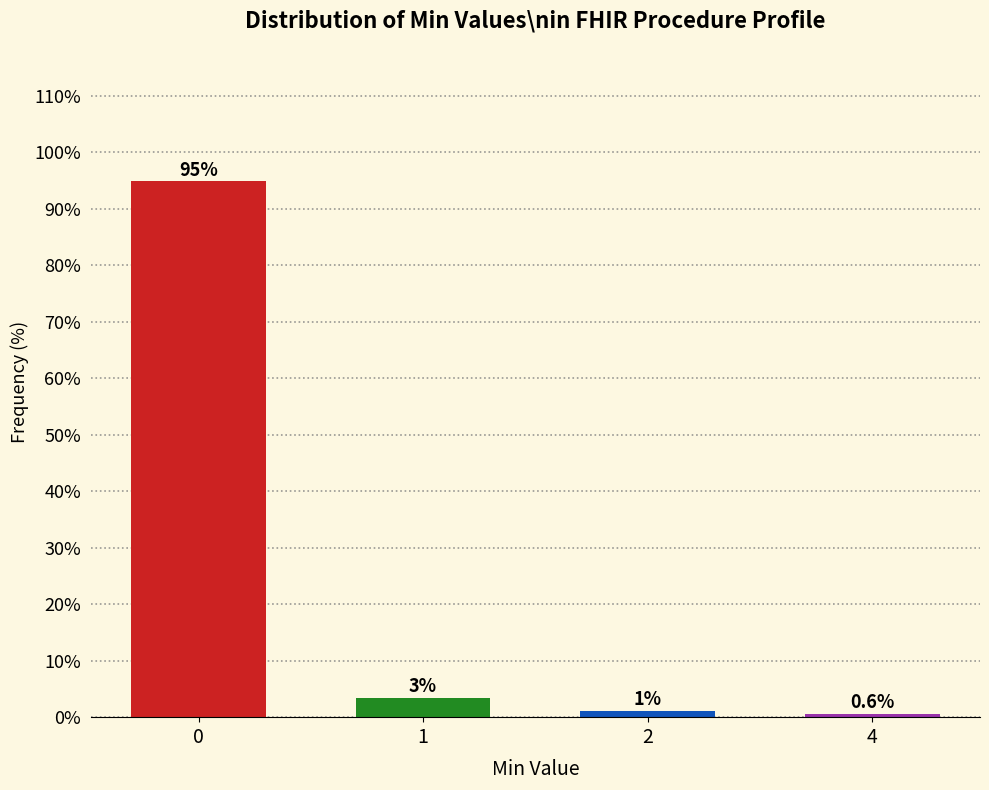

What is the value of the 1st bar from the left?

94.8